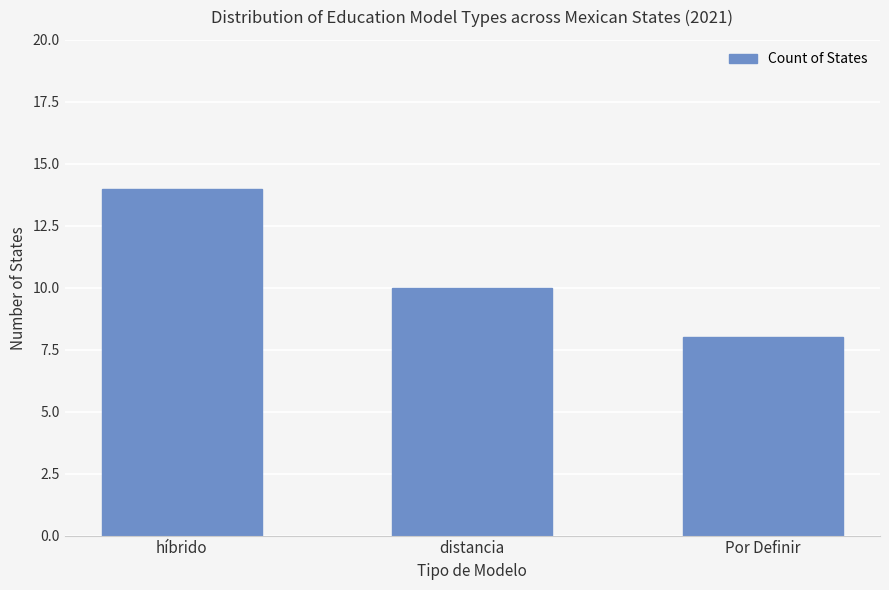

What is the sum of all values?

32